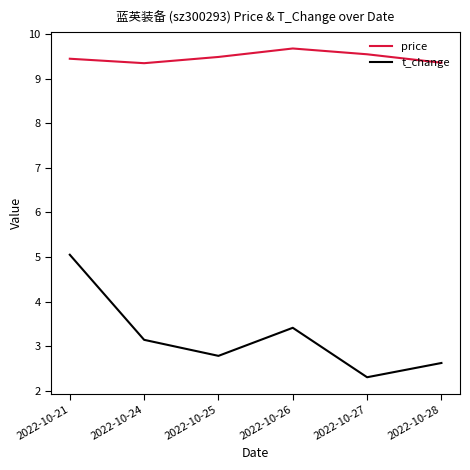

True or false: t_change has more than 0 interior local peaks.

True